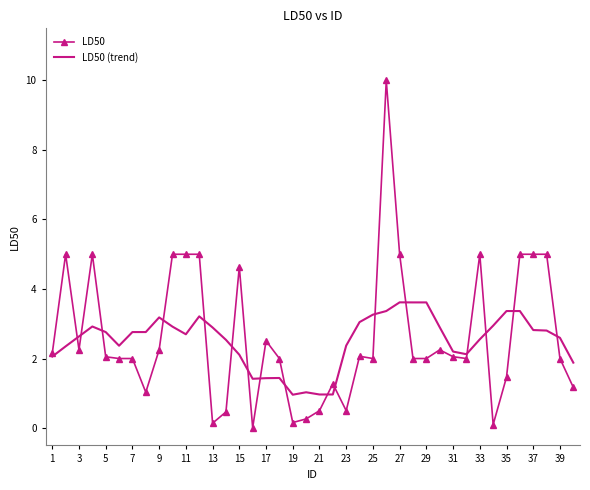

What is the maximum value shown in the chart?

10.0